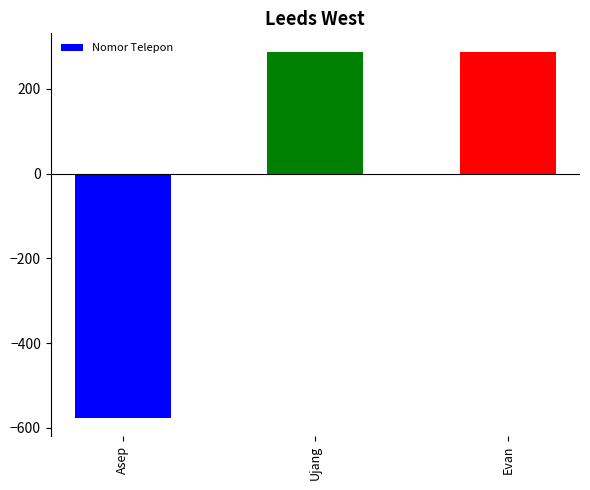

Reading left to right, transcribe all the data shown in this chart.

-576.1	288.1	288.1